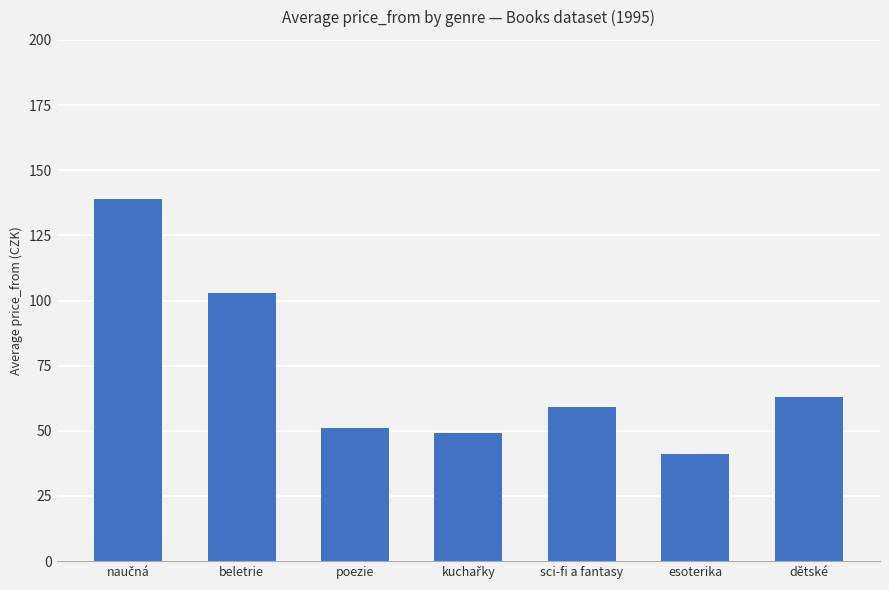

Reading left to right, extract all data points from this chart.

139	103	51	49	59	41	63